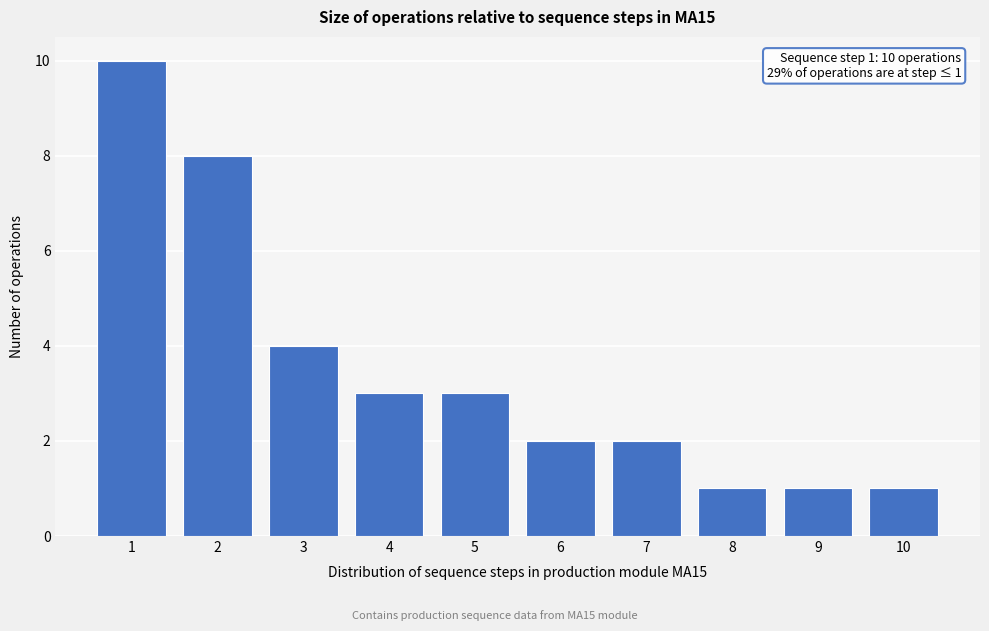

Reading left to right, list all the values displayed in this chart.

10	8	4	3	3	2	2	1	1	1